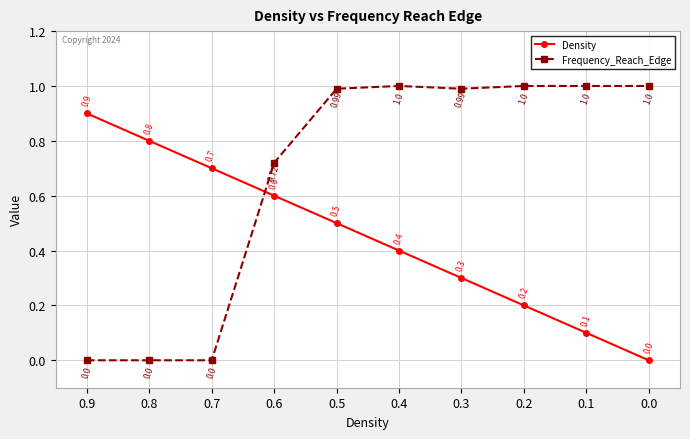

What is the difference between the maximum and minimum values in the Frequency_Reach_Edge series?

1.0